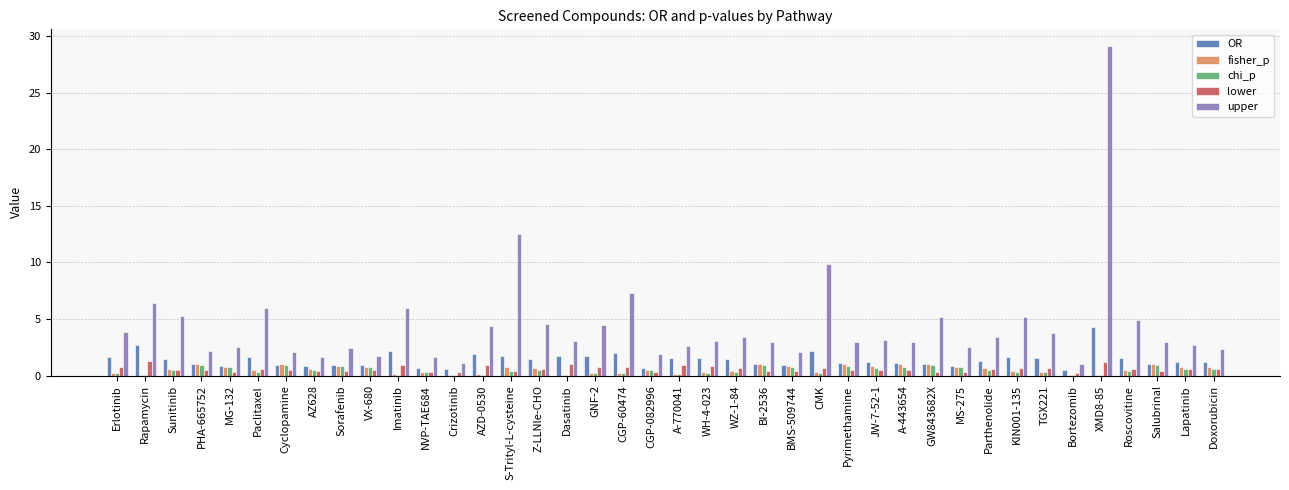

At which label does upper first exceed 3?

Erlotinib